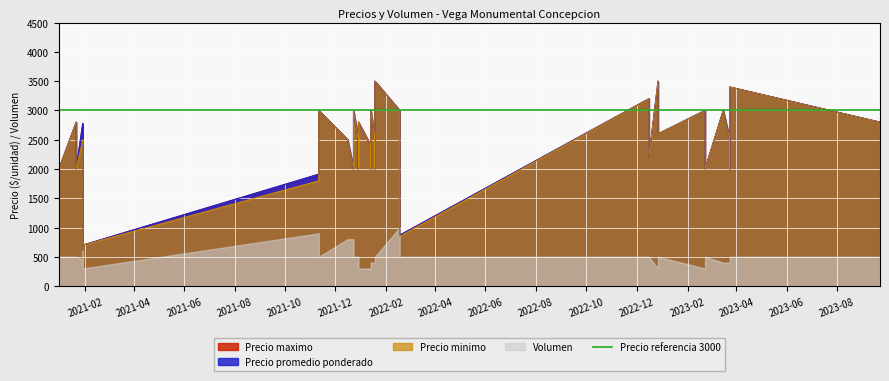

Which series has the largest range (max minus min)?

Precio maximo